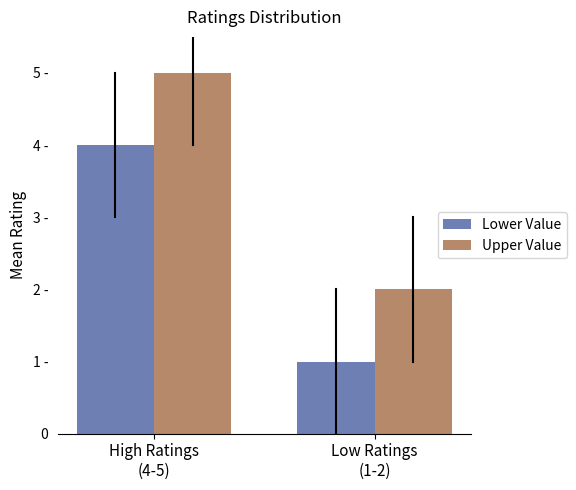

Between High Ratings
(4-5) and Low Ratings
(1-2), which series saw the biggest shift?

Lower Value